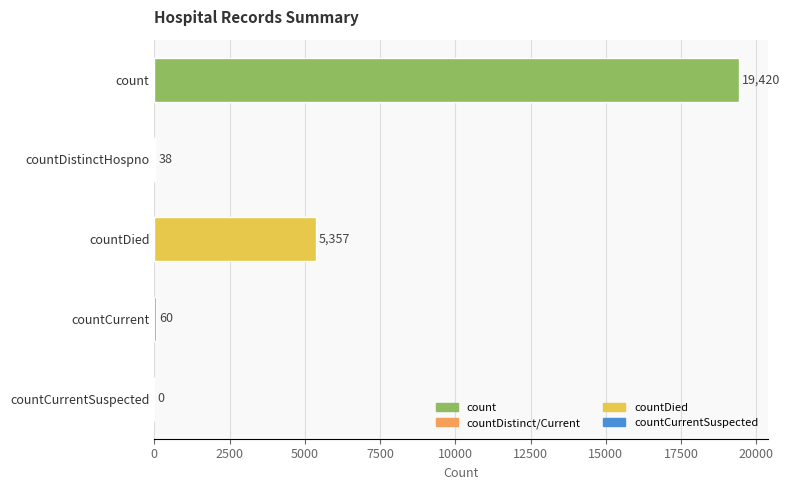

Reading bottom to top, list all the values displayed in this chart.

countCurrentSuspected=0	countCurrent=60	countDied=5357	countDistinctHospno=38	count=19420